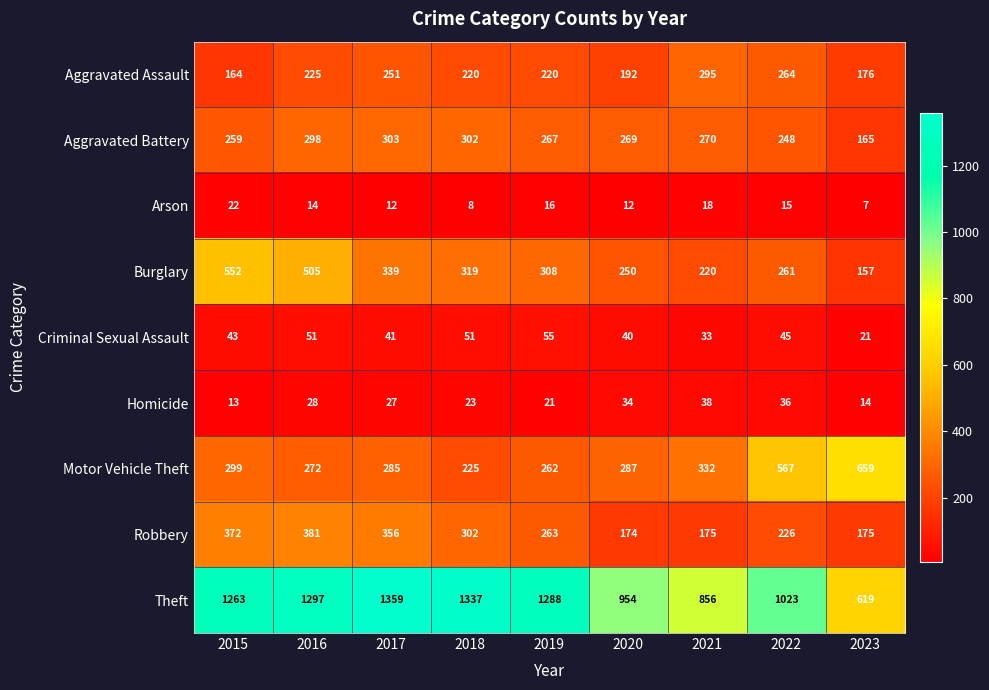

What is the total value across all series at 2015?

2987